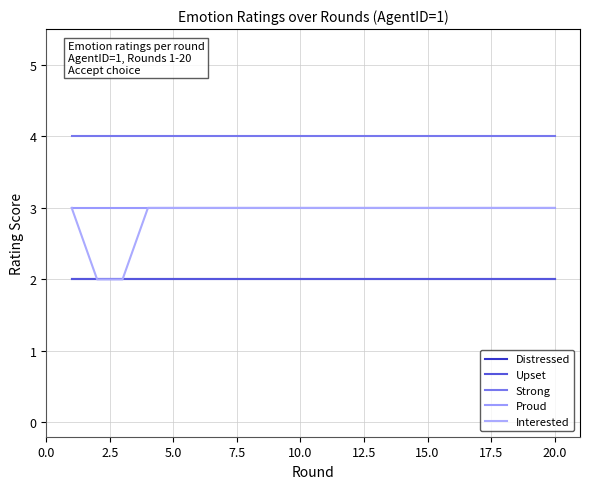

True or false: Distressed and Strong intersect in this chart.

False